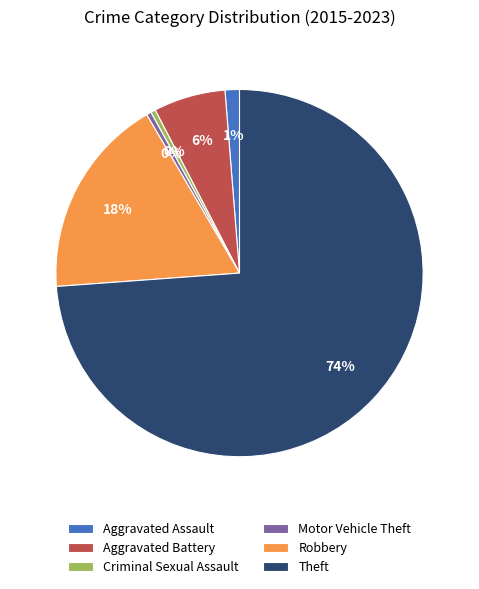

Which category has the biggest portion of the pie?

Theft